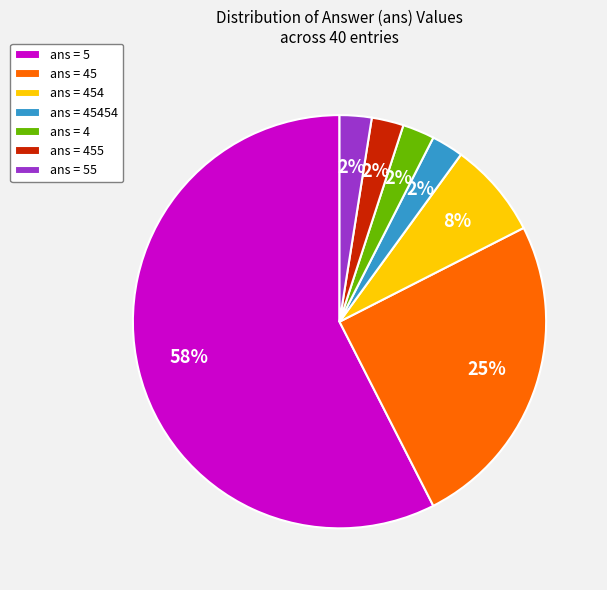

Do ans = 455 and ans = 45454 together represent more than half of the pie?

No